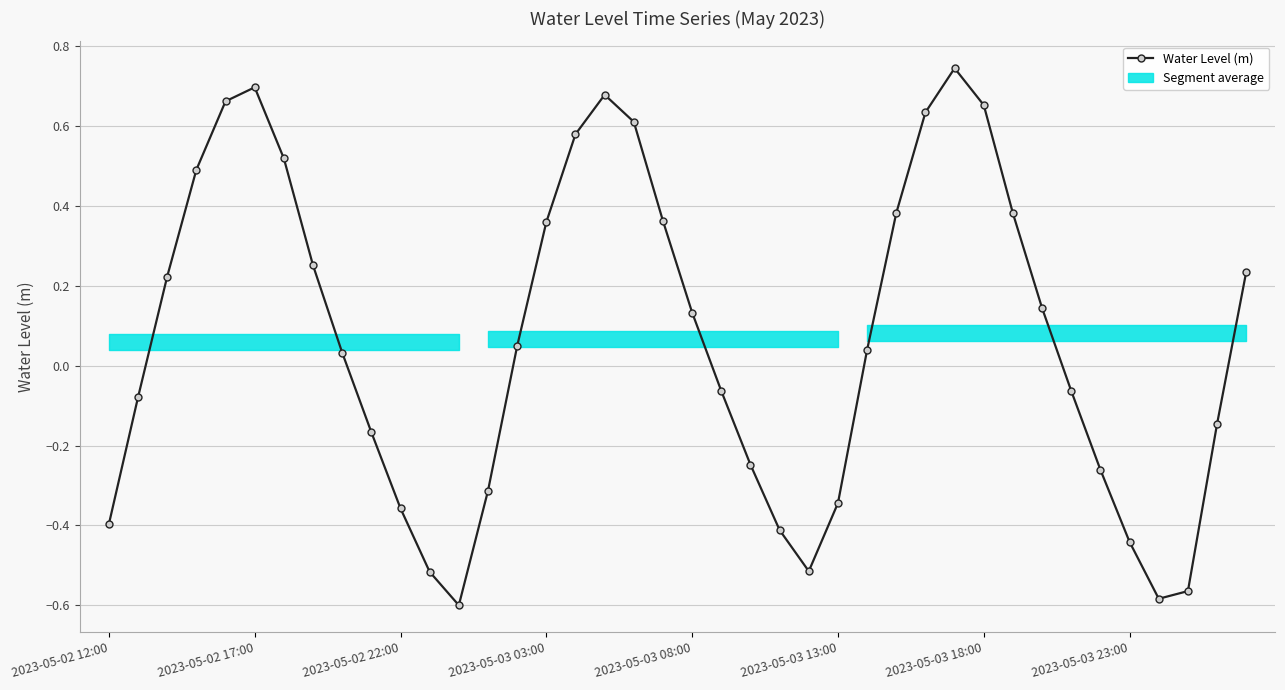

What is the difference between the maximum and minimum values?

1.3